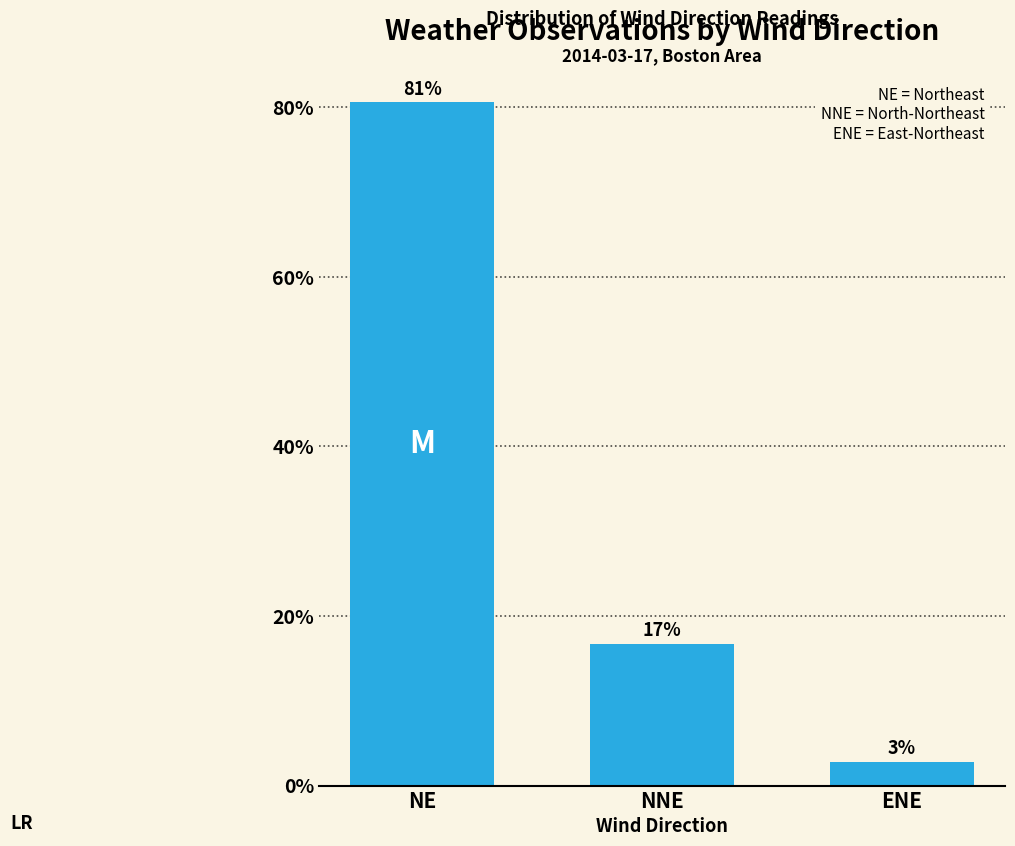

Reading left to right, transcribe all the data shown in this chart.

NE=0.8	NNE=0.2	ENE=0.0